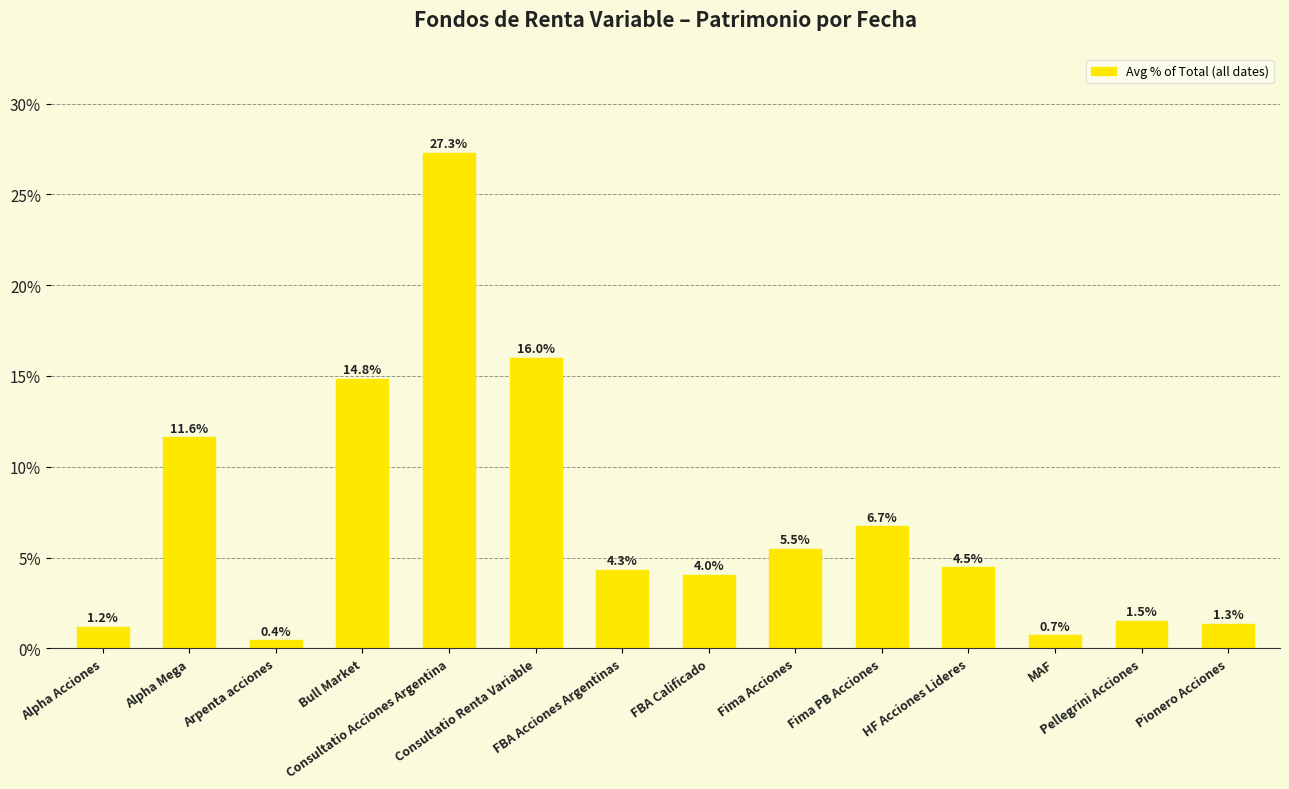

How many bars are there in total?

14